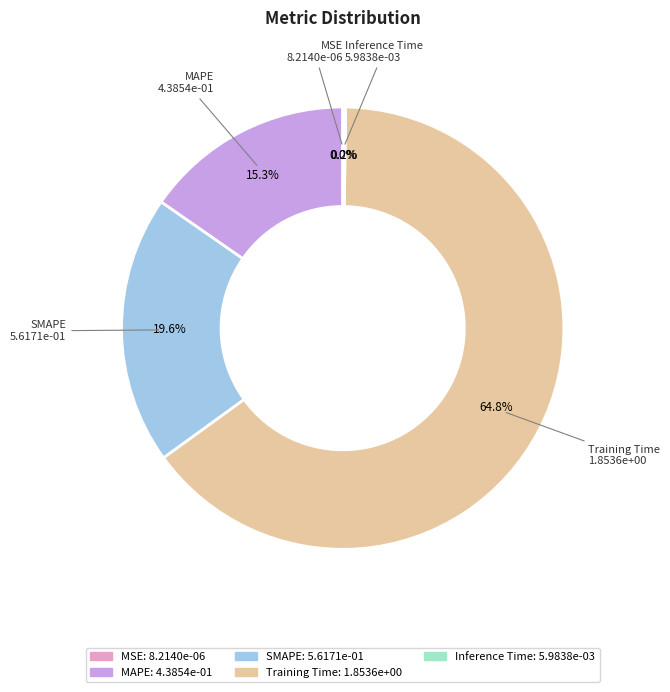

Which slice is the largest?

Training Time